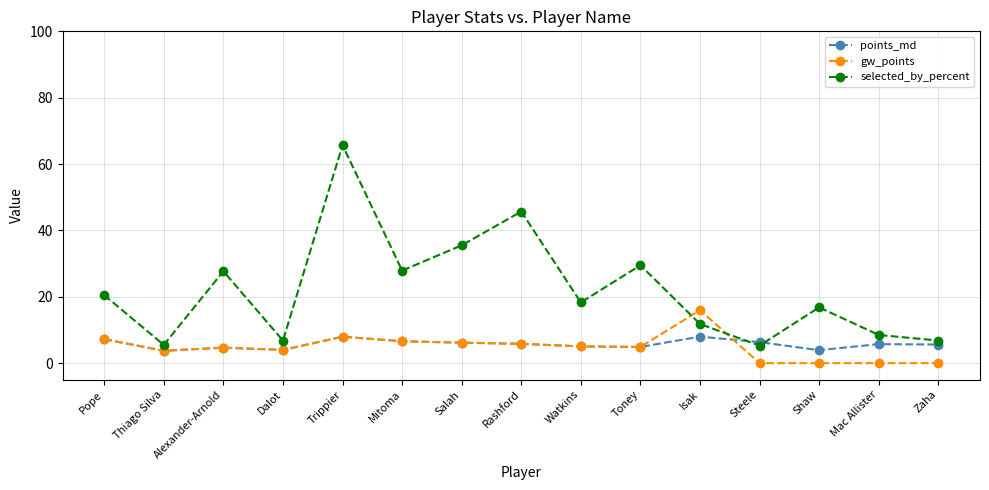

What is the spread (max minus min) of values at Dalot?

2.8